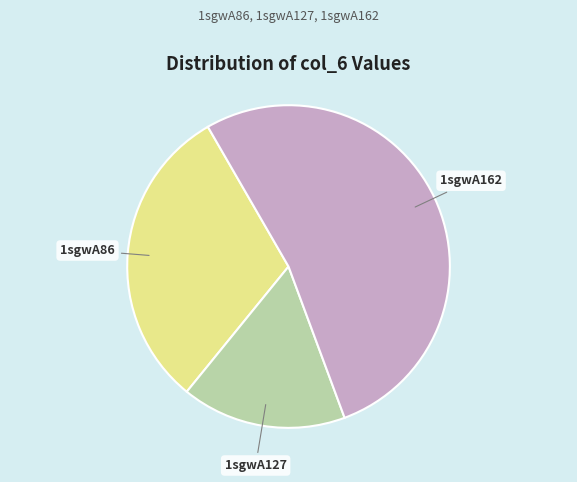

Does any single category account for the majority?

Yes